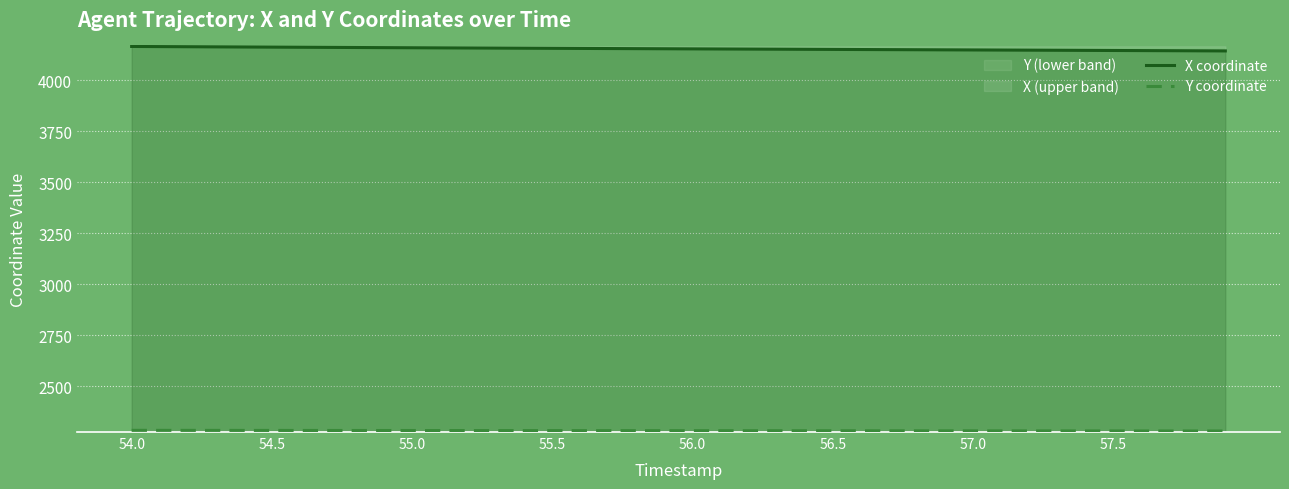

True or false: Y coordinate and X coordinate cross at least once.

False